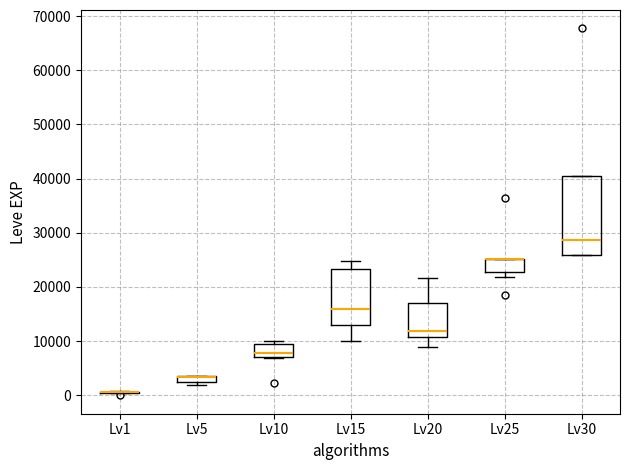

Where does the lower whisker of the box for Lv20 end on the y-axis? The values are not printed on the chart, so give them approximately, as read against the axis.

9000